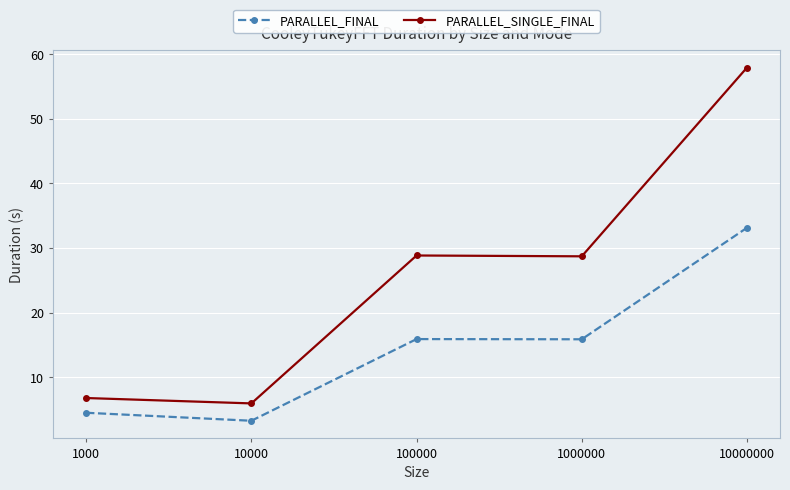

The PARALLEL_FINAL series shows 22.8 at 10000000. True or false?

False